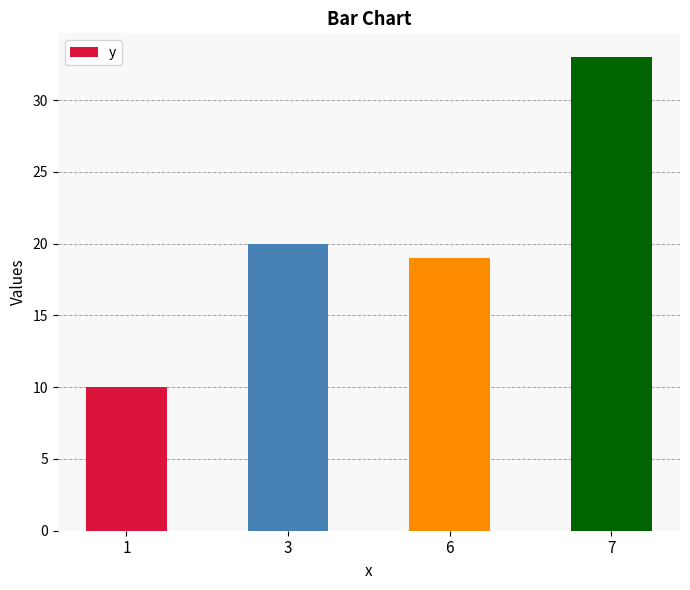

The value at 3 is 20. True or false?

True